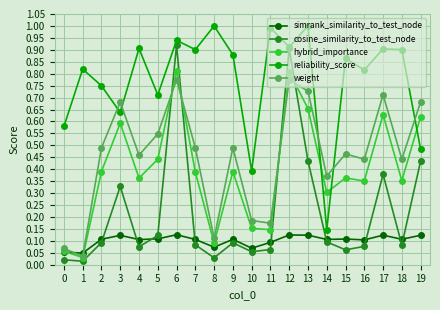

True or false: reliability_score and simrank_similarity_to_test_node intersect in this chart.

False